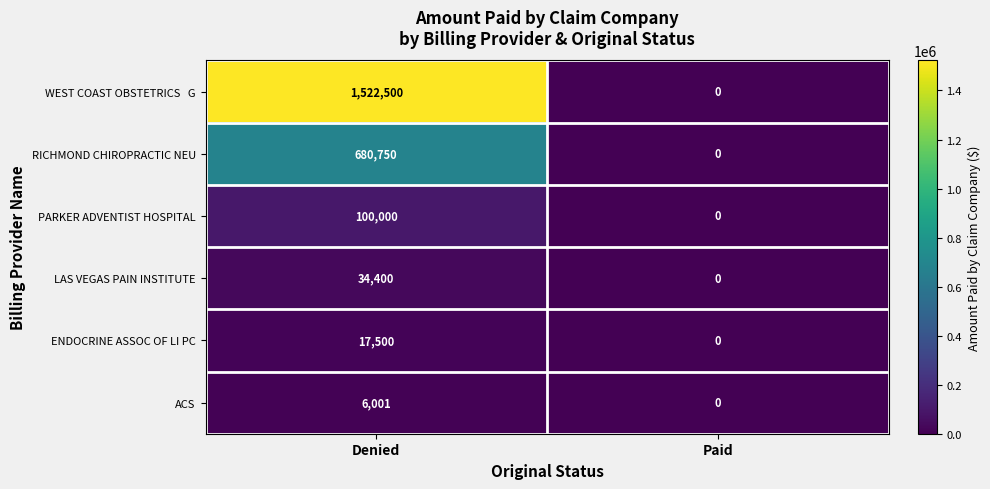

Count the number of data series in this chart.

6